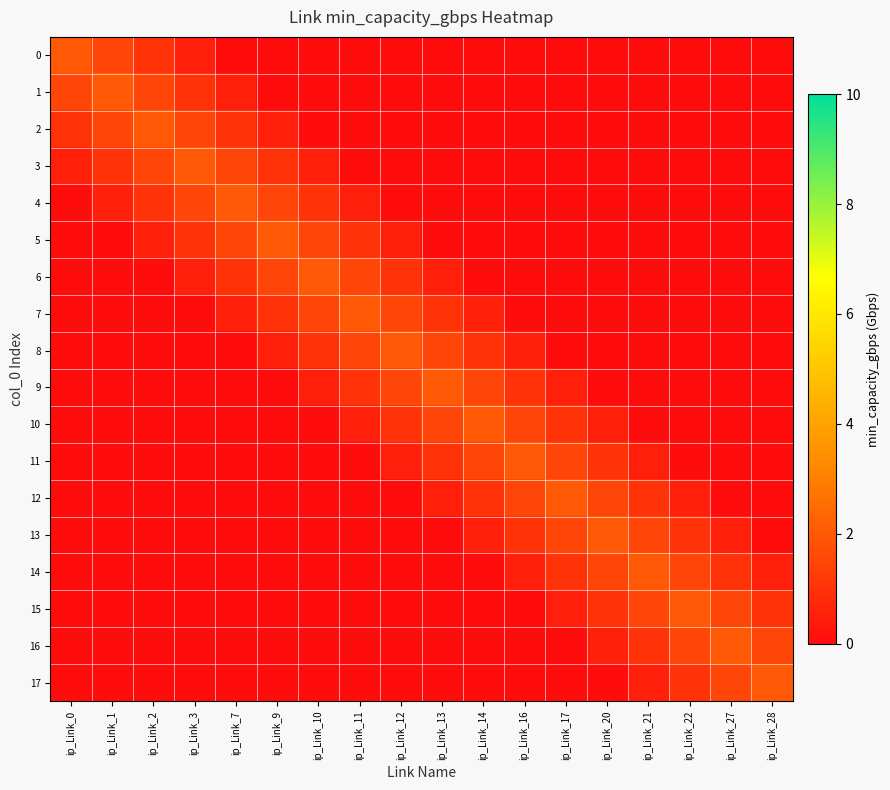

At how many categories does at least one series exceed 0?

18